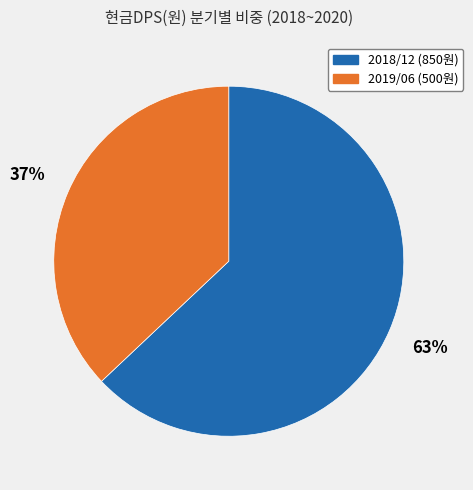

How many slices are in this pie chart?

2